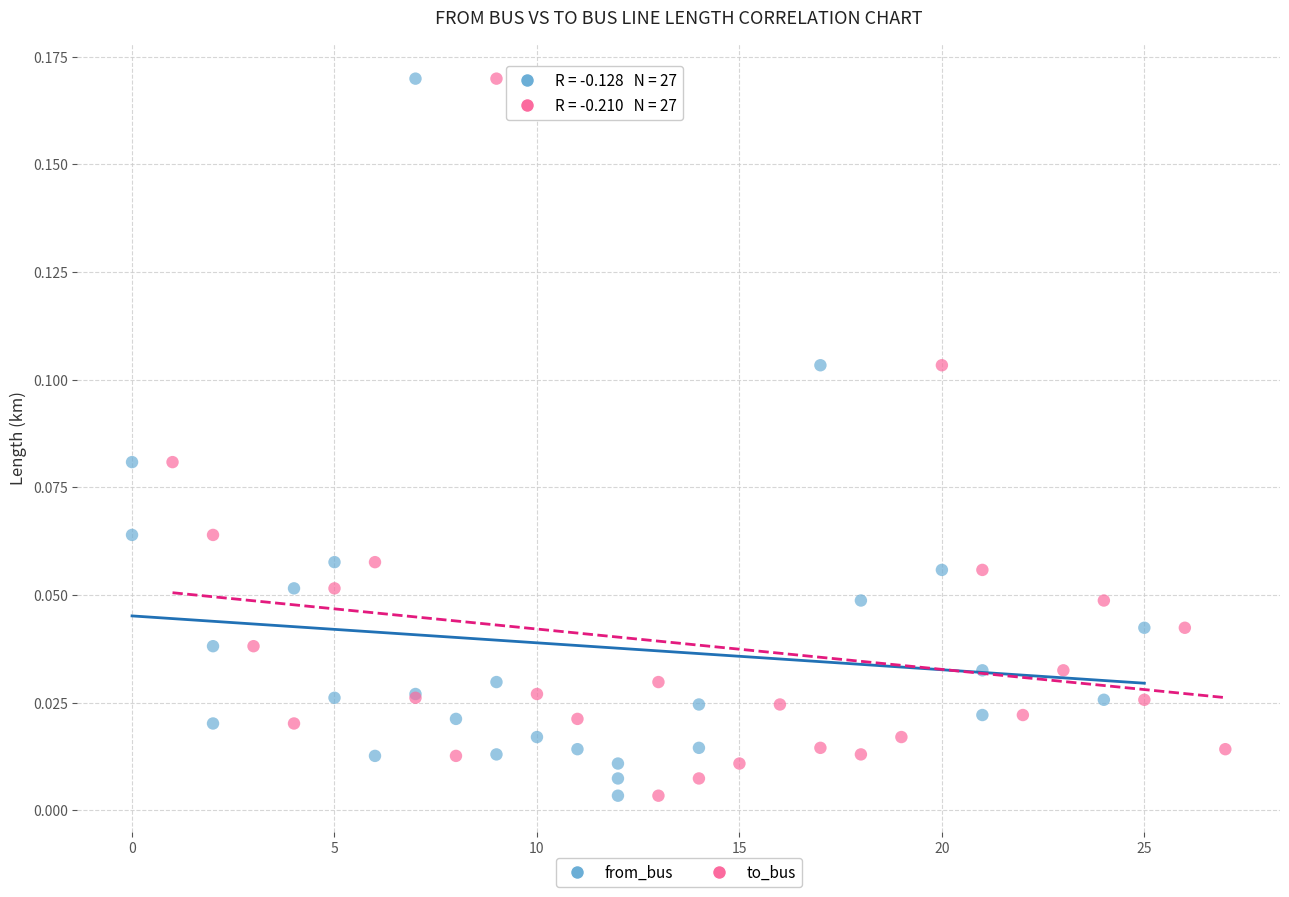

What are all the series names shown in the legend?

from_bus, to_bus